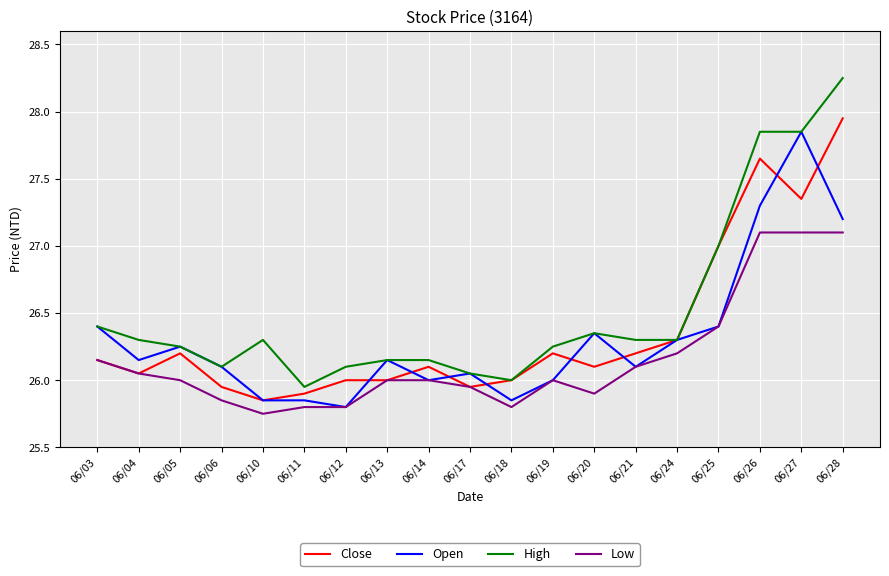

At which label does Open first exceed 26?

06/03